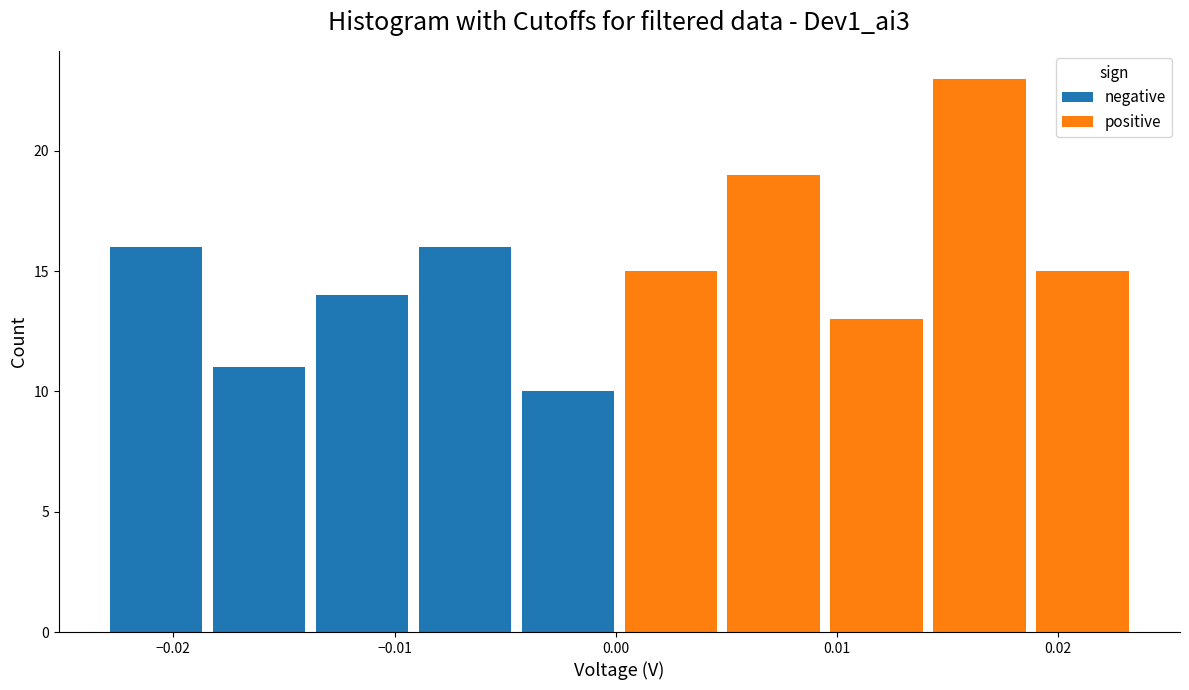

What is the total height of the stacked bar covering -0.023 to -0.018 on the x-axis? Neither the bar edges nor the heights are printed on the chart, so give them approximately, as read against the axes.

16